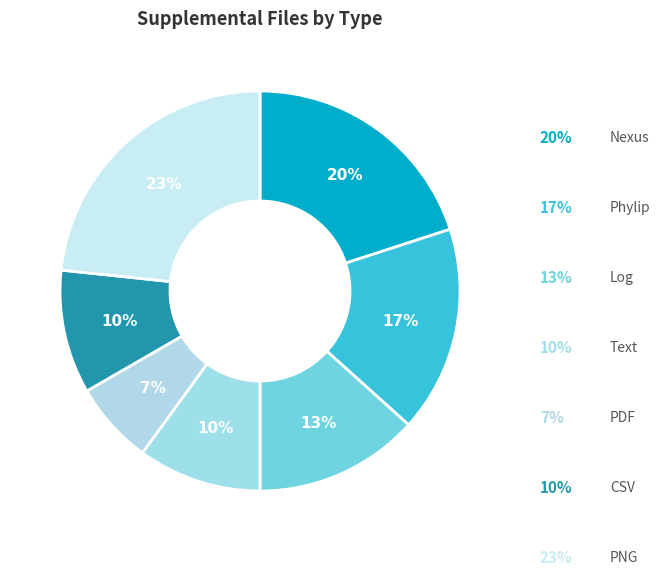

How many segments does this pie chart have?

7